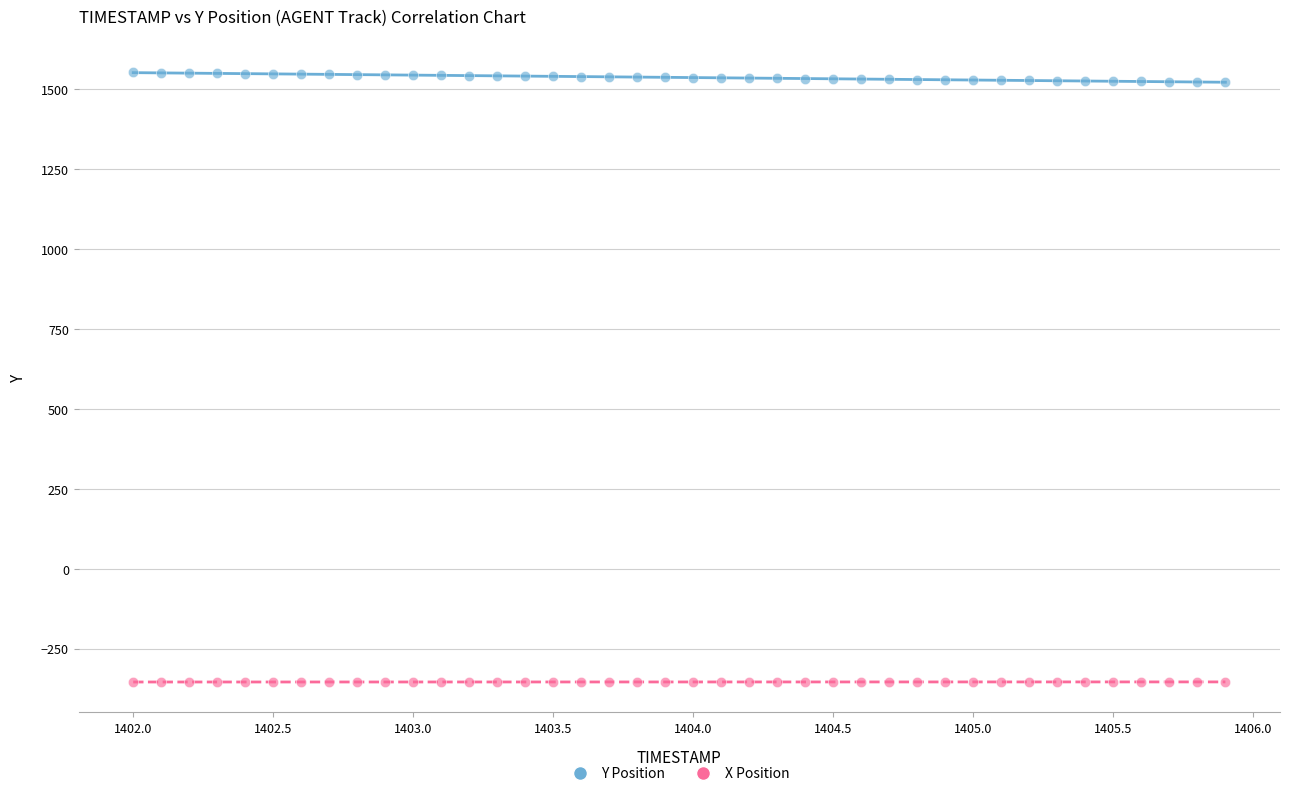

Which series has the widest spread of Y values?

Y Position